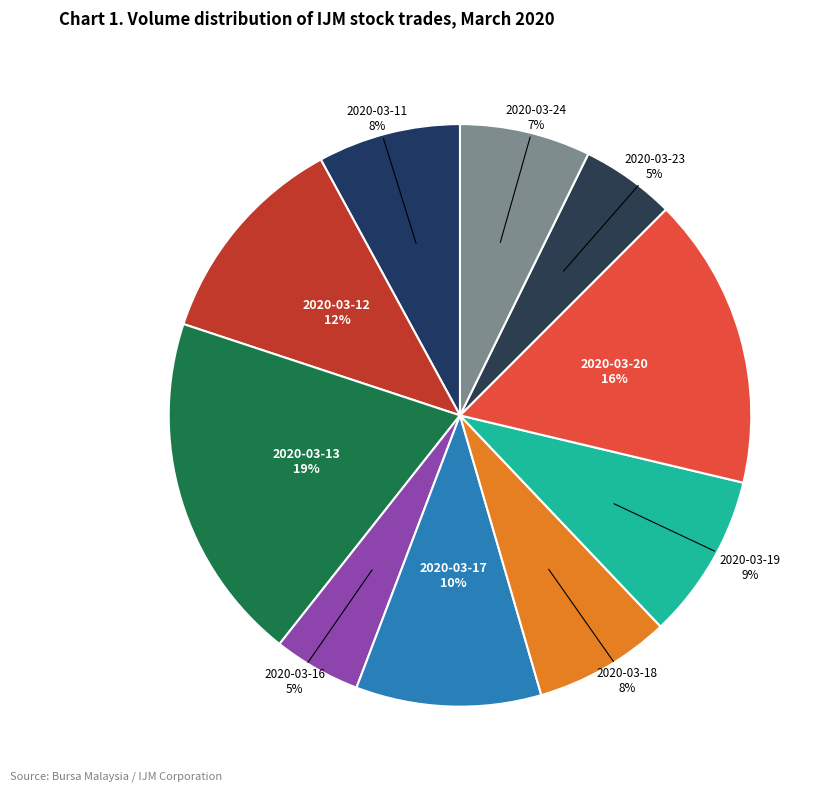

Is there any slice that represents more than half of the pie?

No